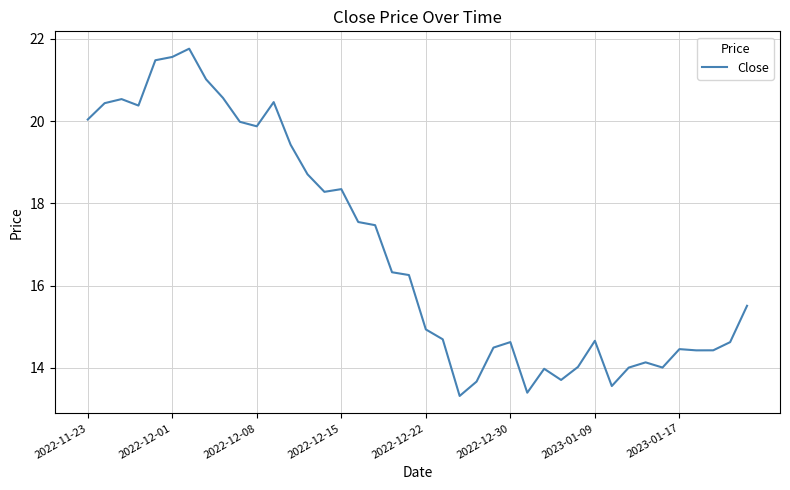

What is the maximum value shown in the chart?

21.8